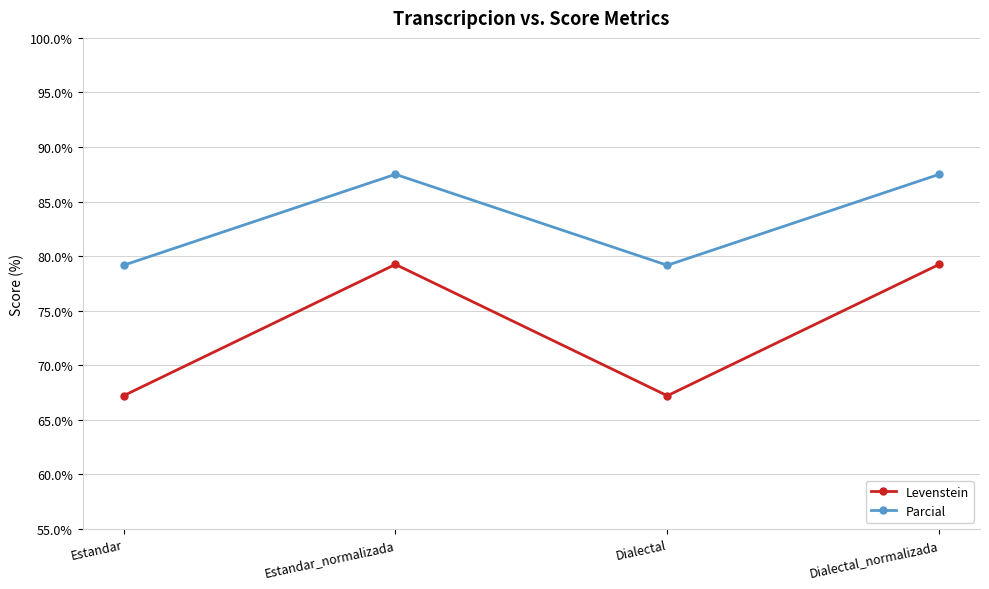

Is the value of Levenstein at Estandar greater than the value of Parcial at Estandar_normalizada?

No